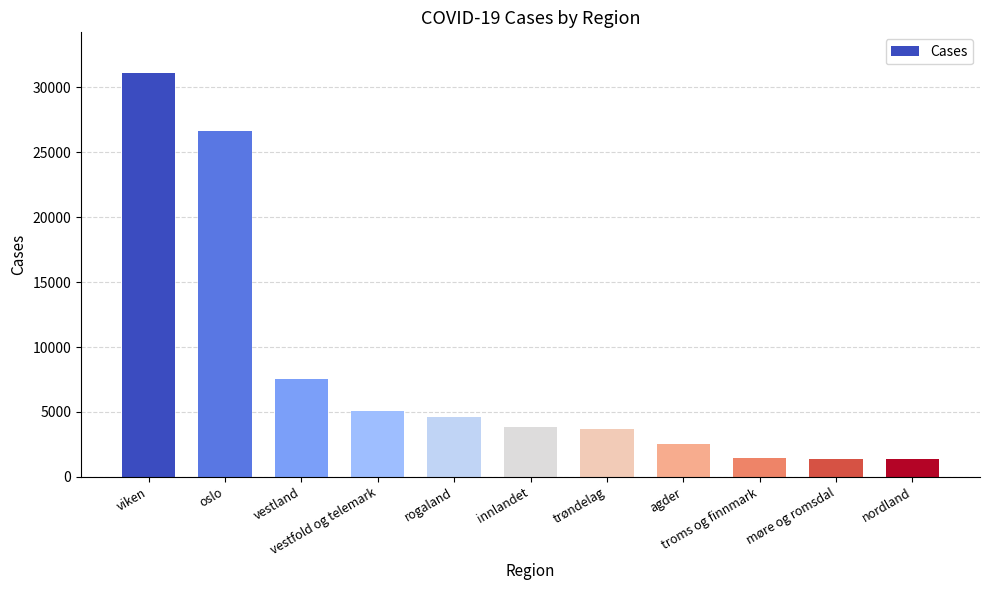

True or false: the data shows 1472 at troms og finnmark.

True